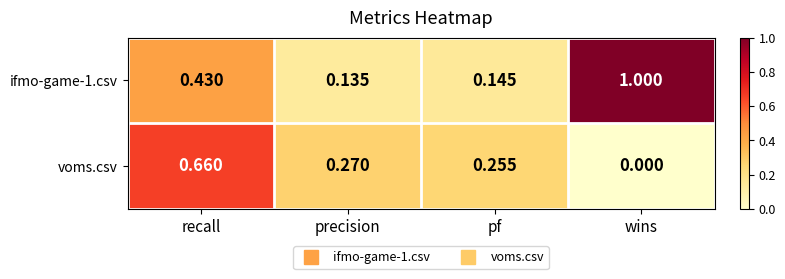

At which category is the sum across all series the highest?

recall